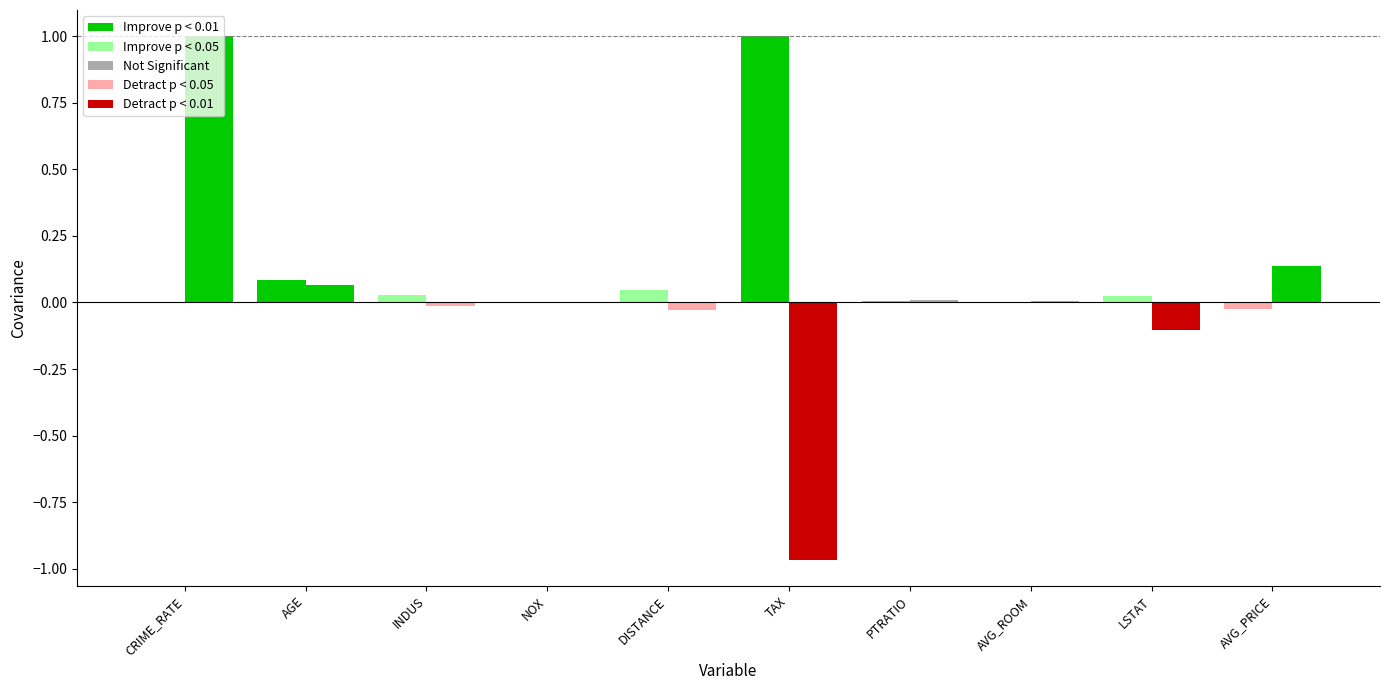

Count the number of data series in this chart.

2